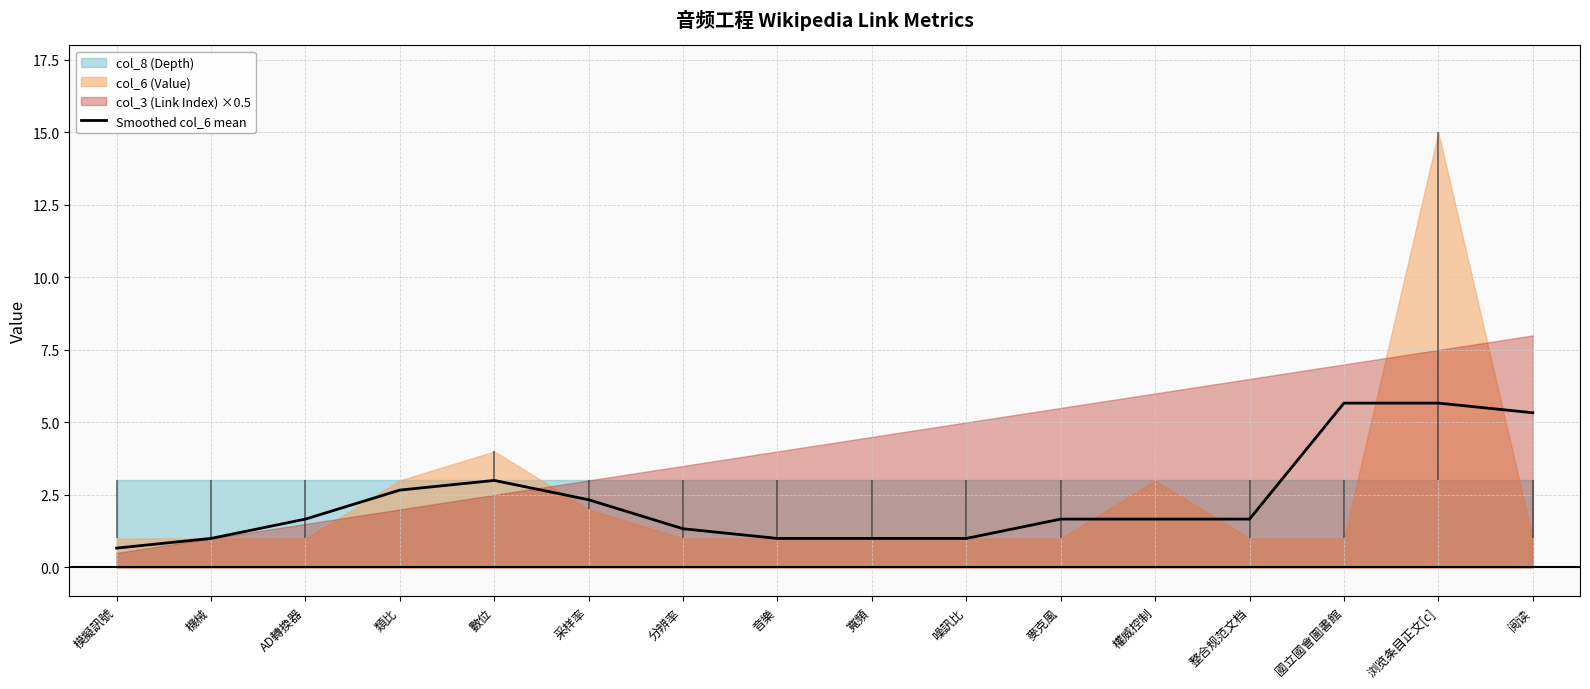

Rank the categories by value from highest to lowest.

國立國會圖書館, 浏览条目正文[c], 阅读, 數位, 類比, 采样率, AD轉換器, 麥克風, 權威控制, 整合规范文档, 分辨率, 機械, 音樂, 寬頻, 噪訊比, 模擬訊號